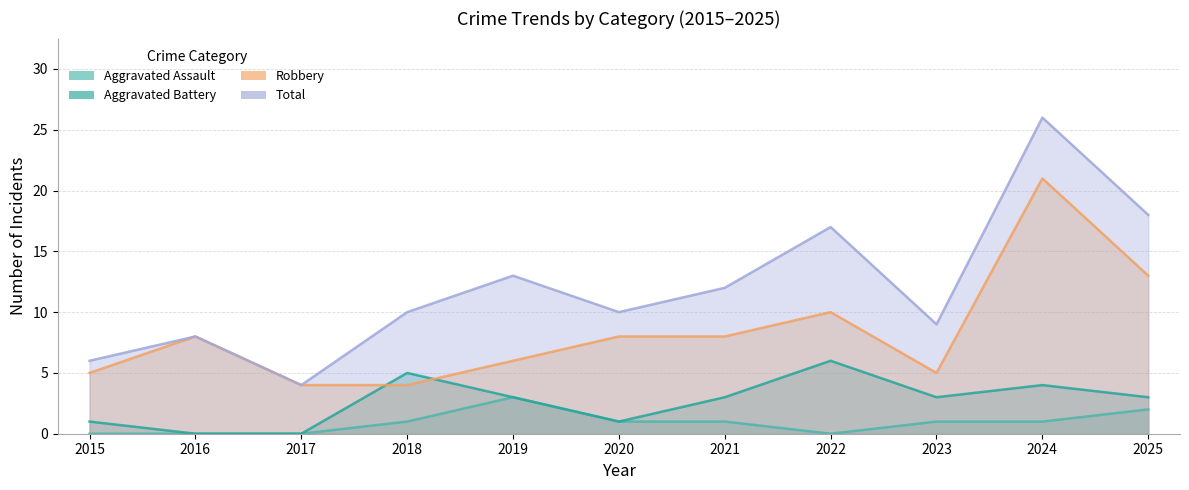

True or false: Aggravated Battery and Aggravated Assault cross at least once.

False